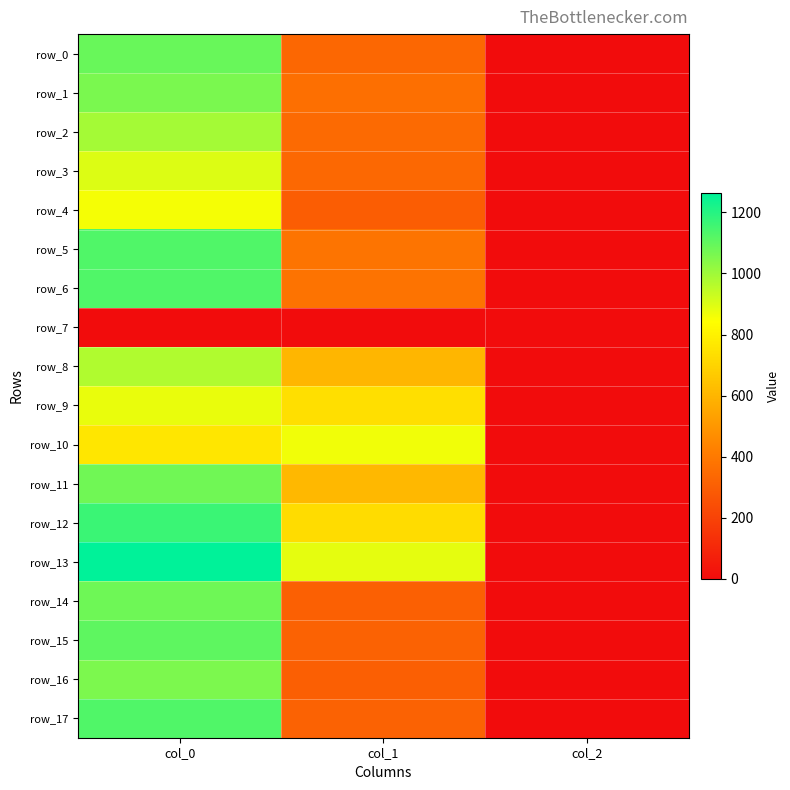

Is the value of row_13 at col_2 greater than the value of row_17 at col_2?

No